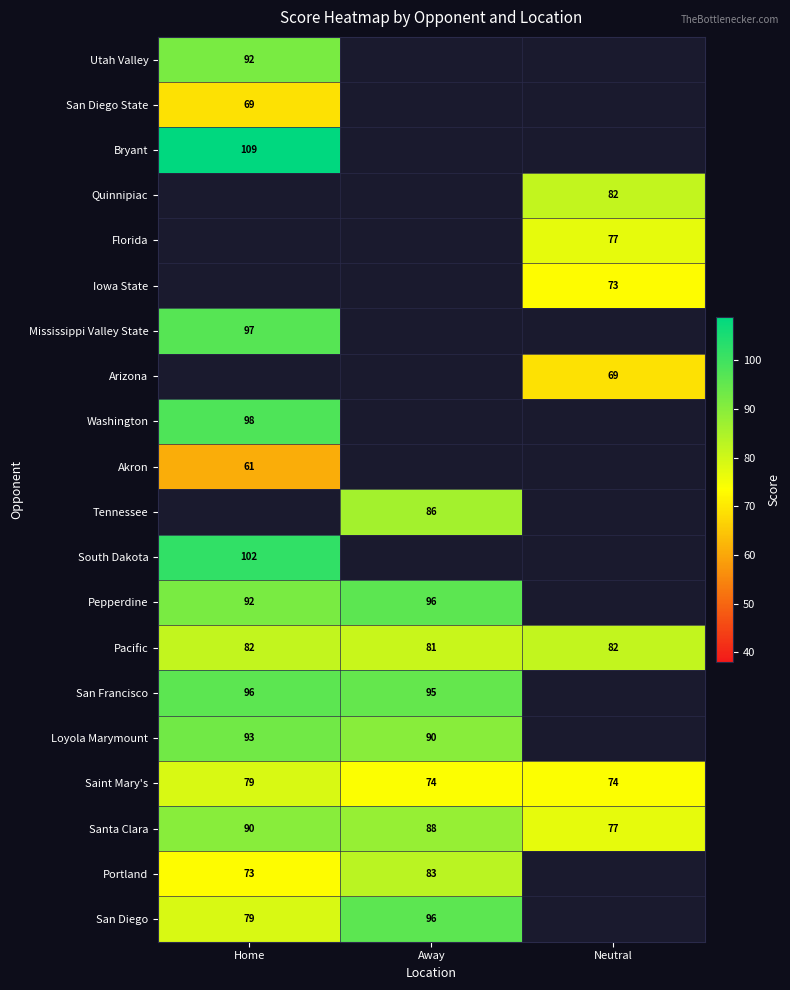

At which label is Pacific closest to 81?

Away